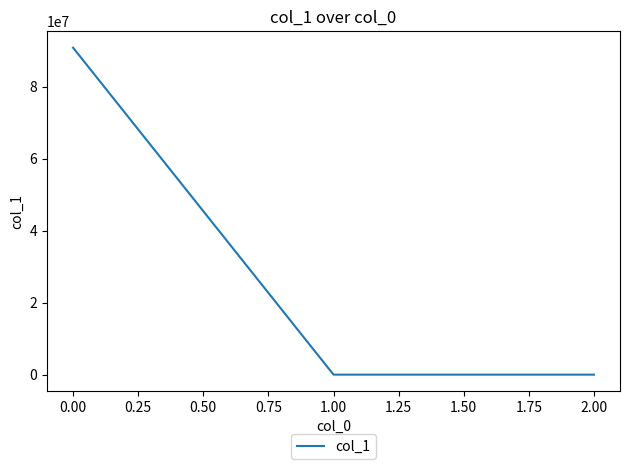

Is it true that the value at 0.00 is 90818546.5?

True